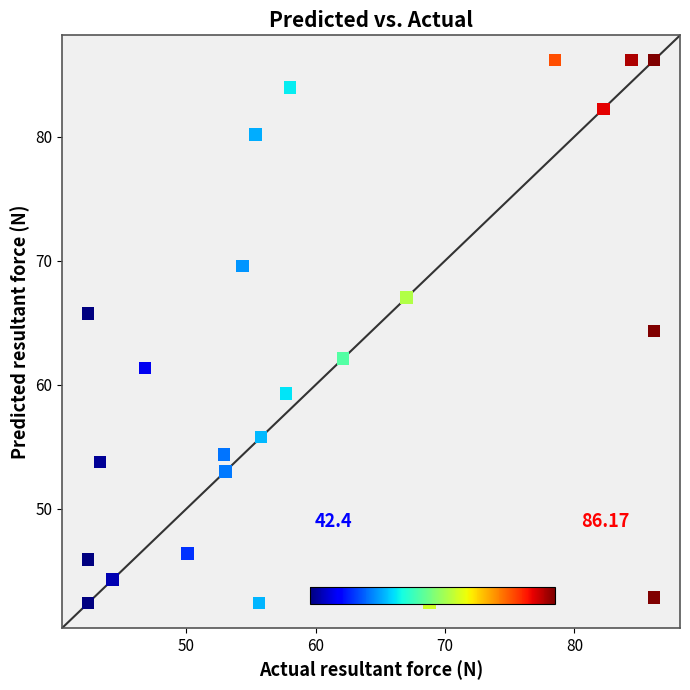

What is the range of Y values (max minus min)?

43.8